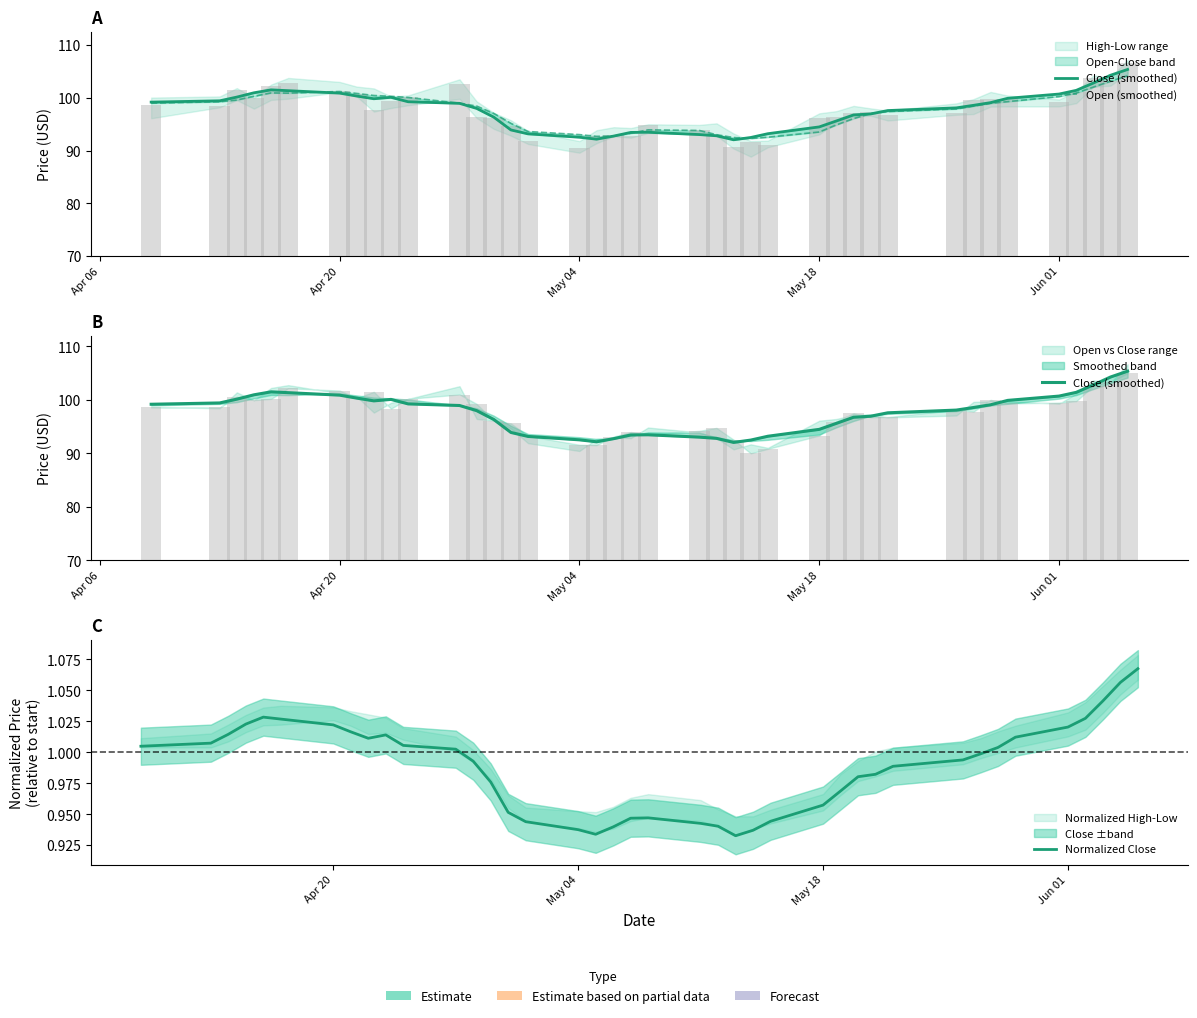

Are the bars grouped side by side (vs. stacked)?

Yes